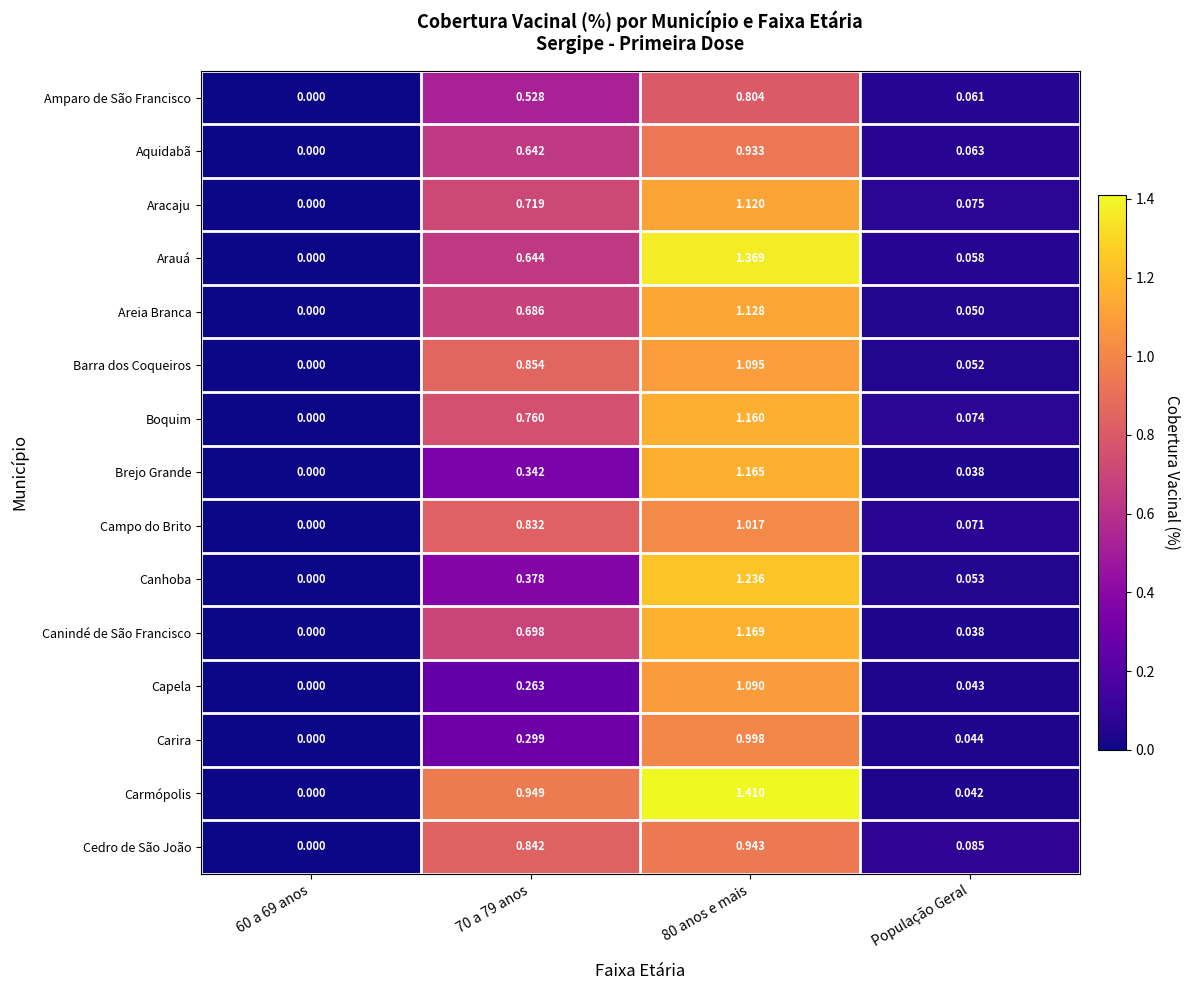

Which category has the lowest value across all series?

60 a 69 anos